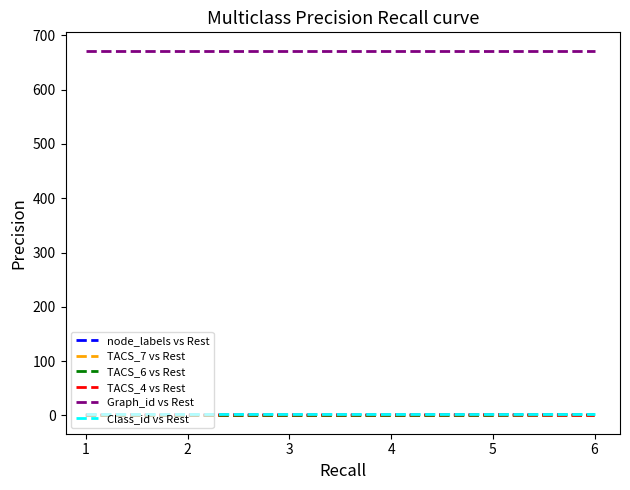

The value of TACS_7 vs Rest at 1 is 0. True or false?

True